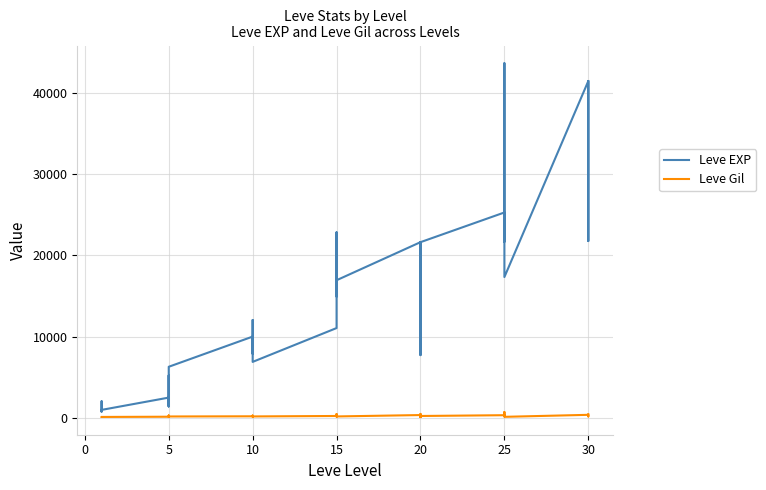

What is the difference between the maximum and minimum values in the Leve EXP series?

42800